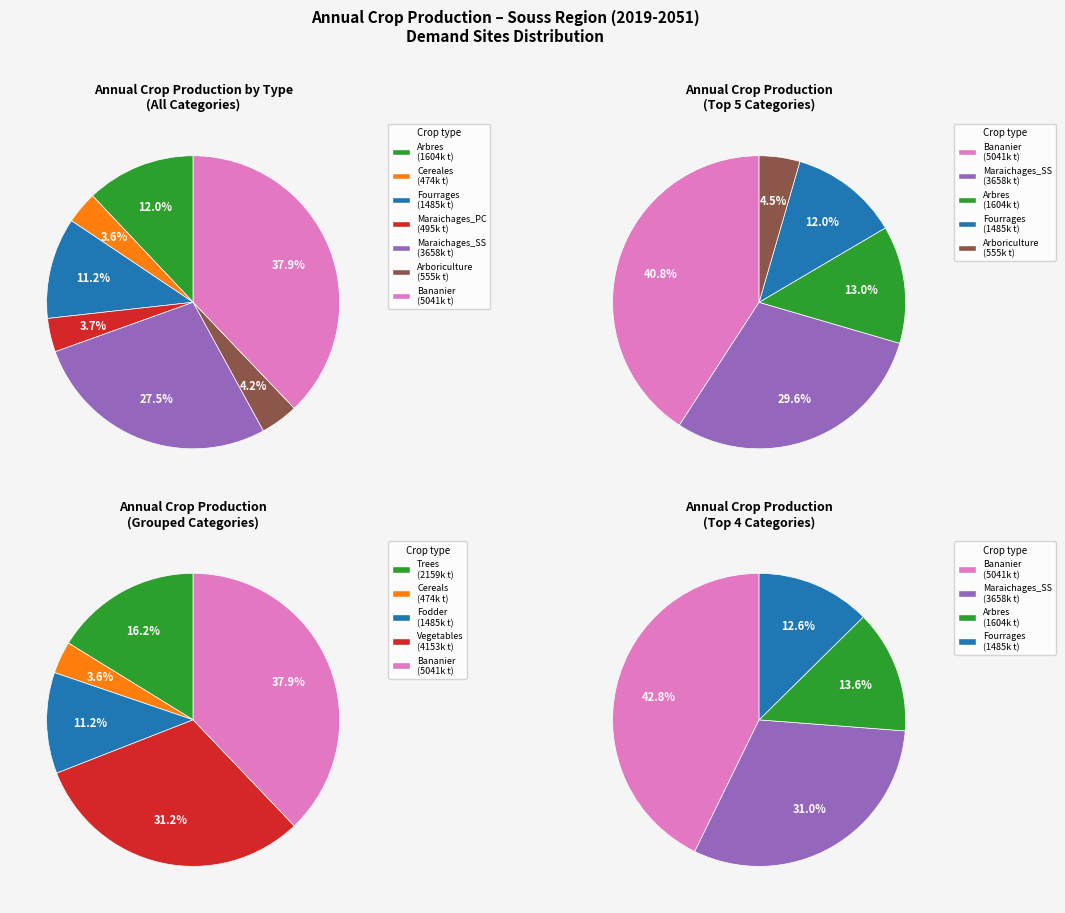

Which category has the smallest portion of the pie?

Cereales